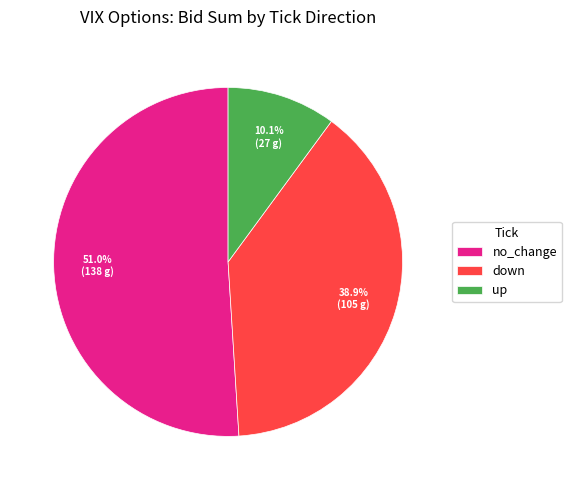

Which slice is the smallest?

up